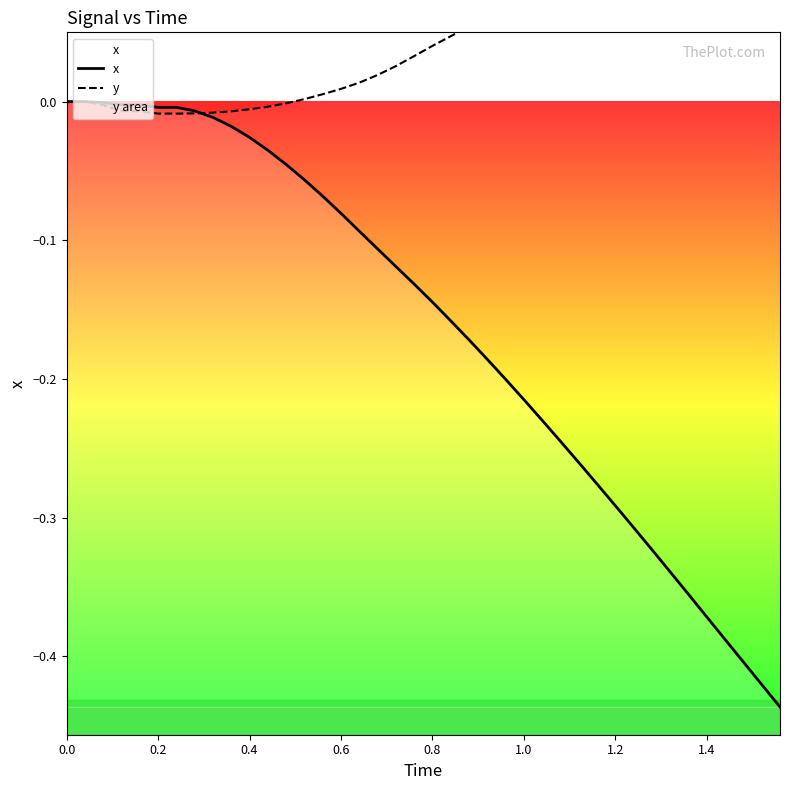

What is the value of the x point at the 31st from the left?

-0.3